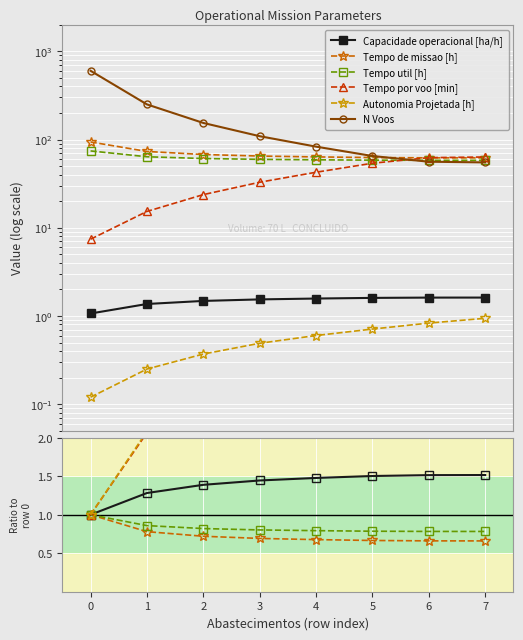

True or false: Tempo por voo [min] has more than 2 interior local peaks.

False